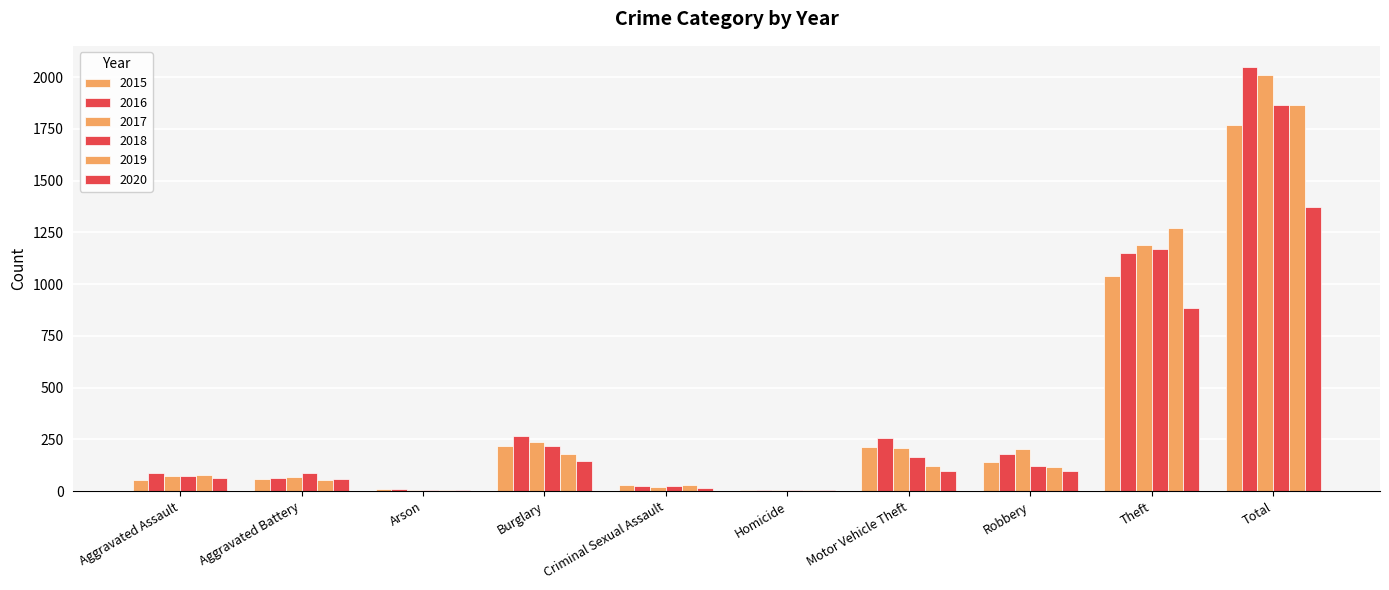

Which category has the lowest value across all series?

Homicide